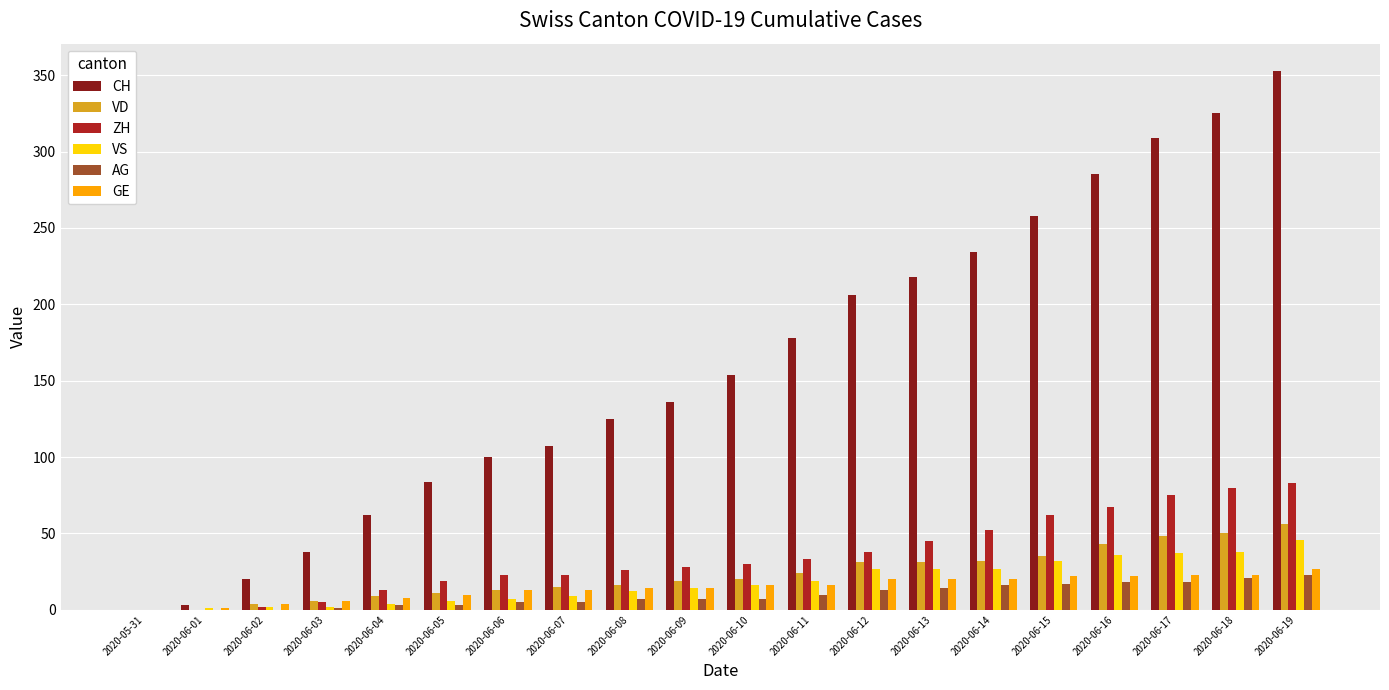

What is the sum of all VD values?

463